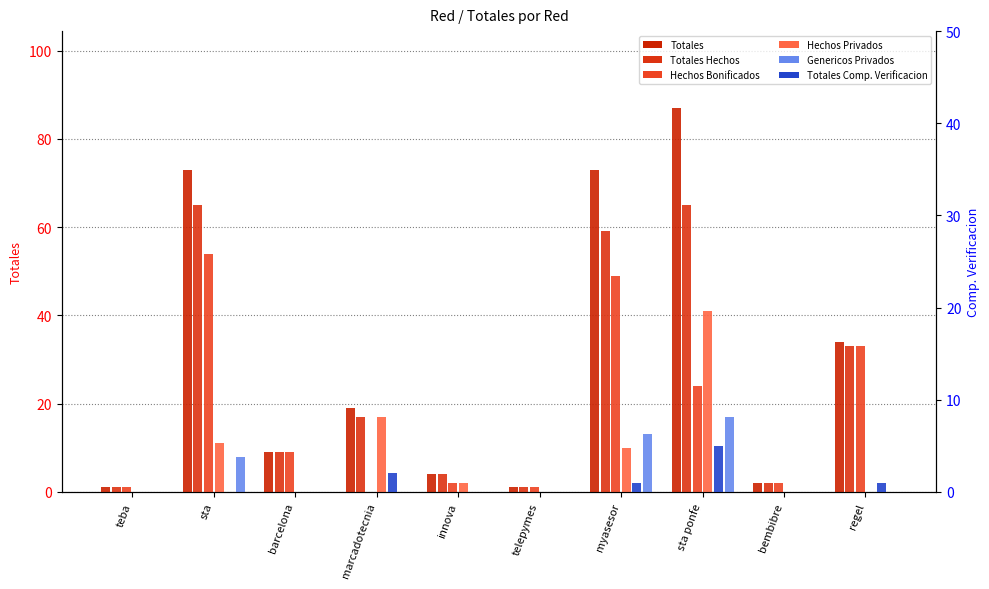

Where does the Totales Hechos series first go above 17?

sta